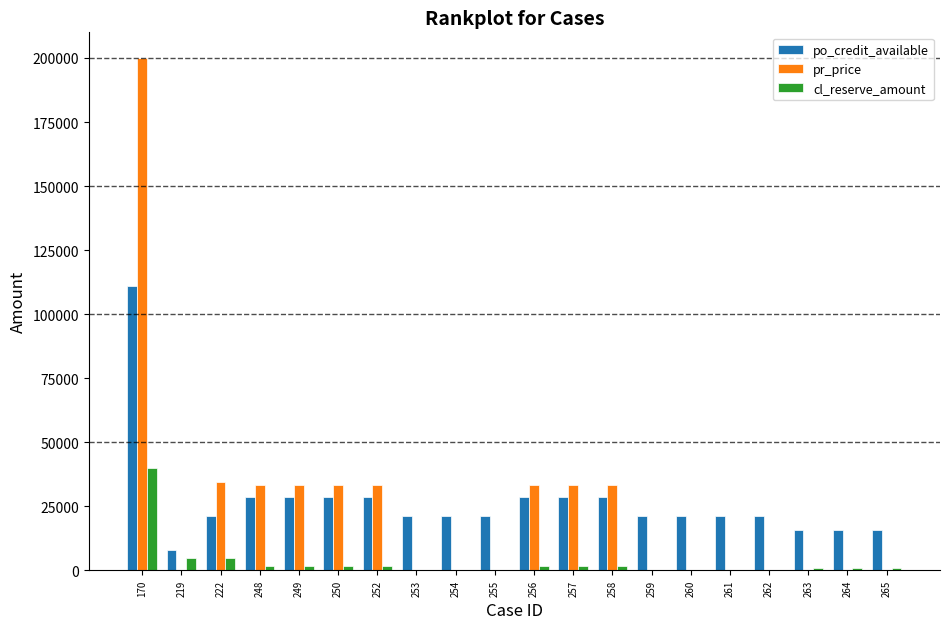

What is the average value of the po_credit_available series?

26839.9